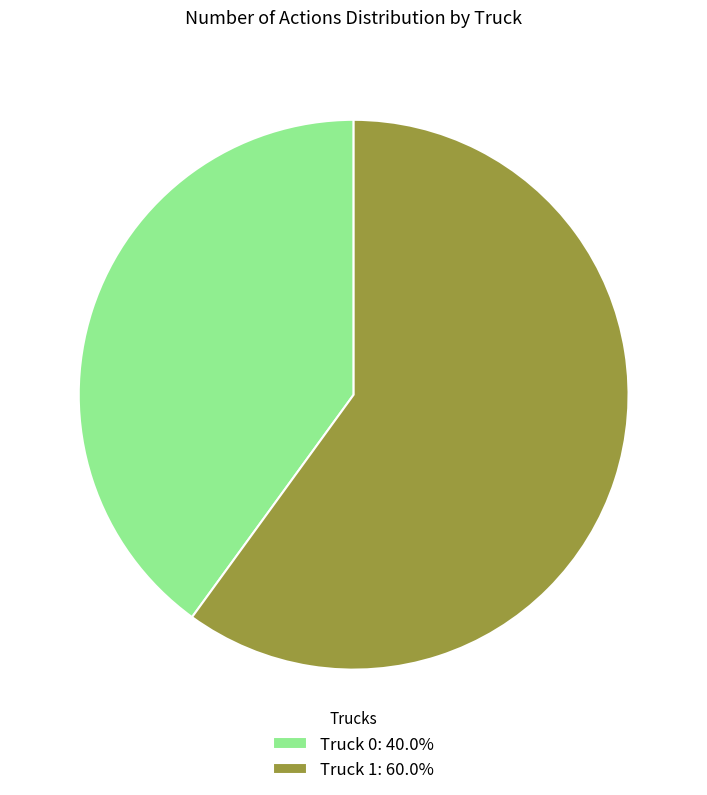

Which category has the smallest portion of the pie?

Truck 0